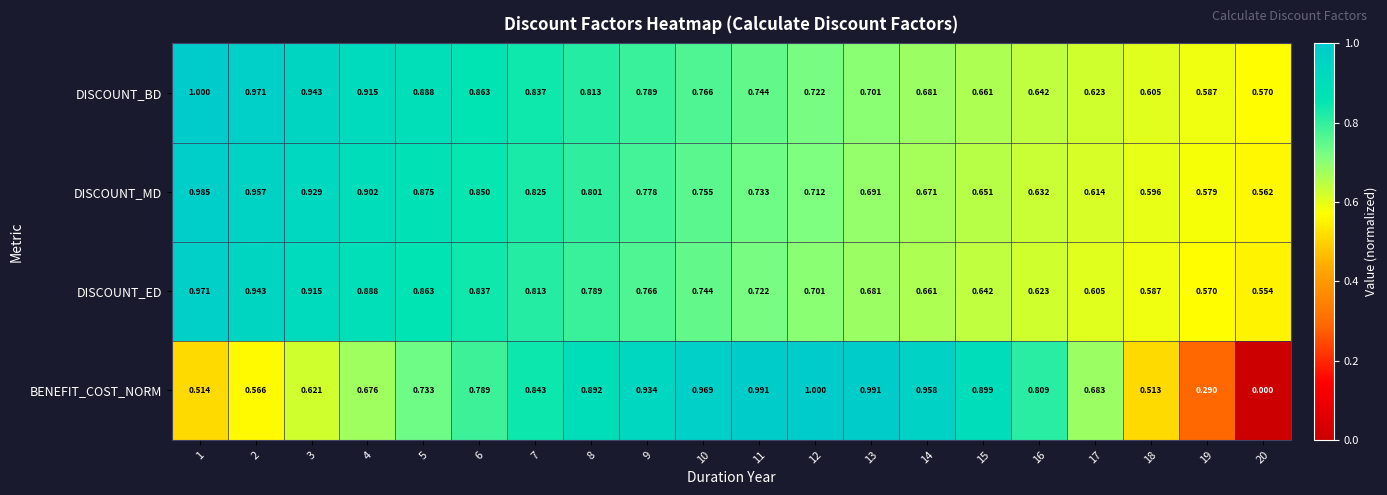

Which series has the largest range (max minus min)?

BENEFIT_COST_NORM